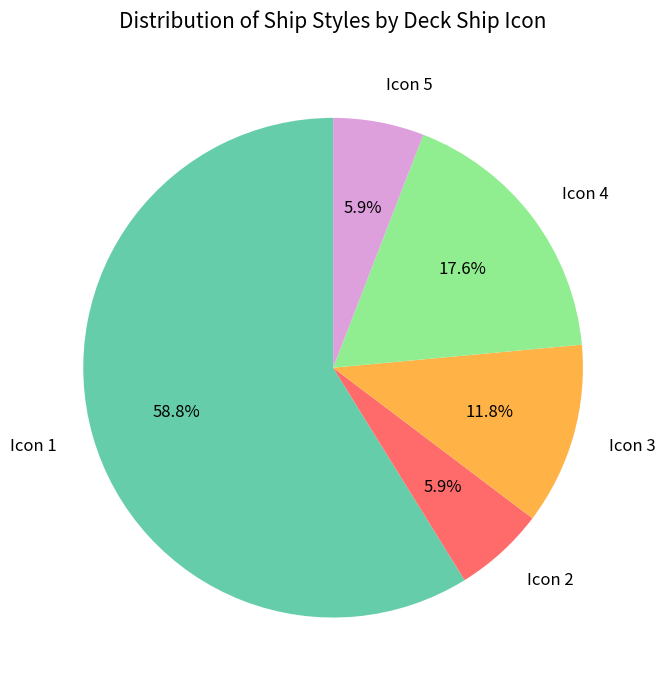

Approximately how many times larger is the value at Icon 2 compared to Icon 3?

0.5